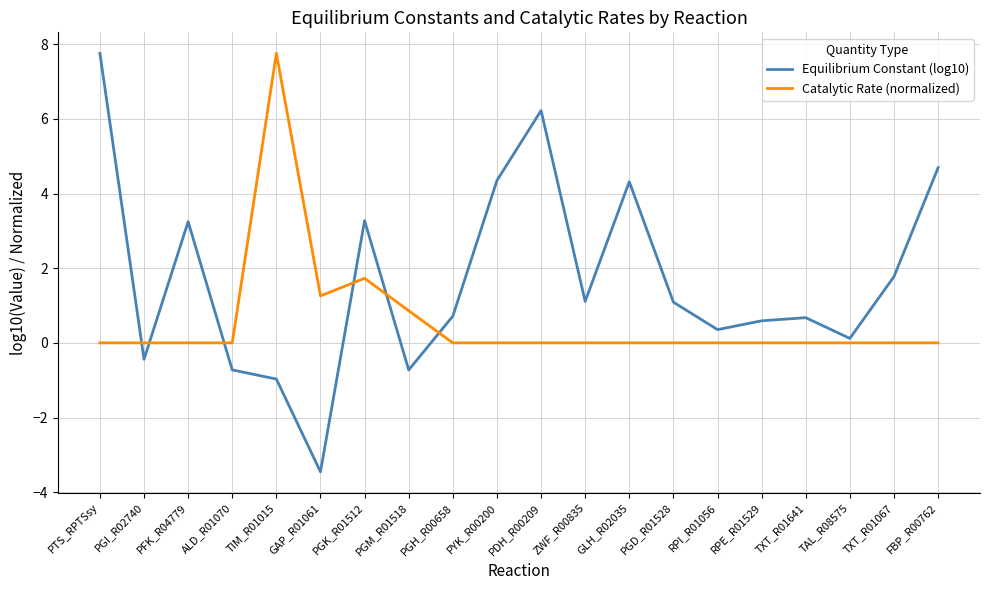

Is this an area chart (filled region under the line)?

No